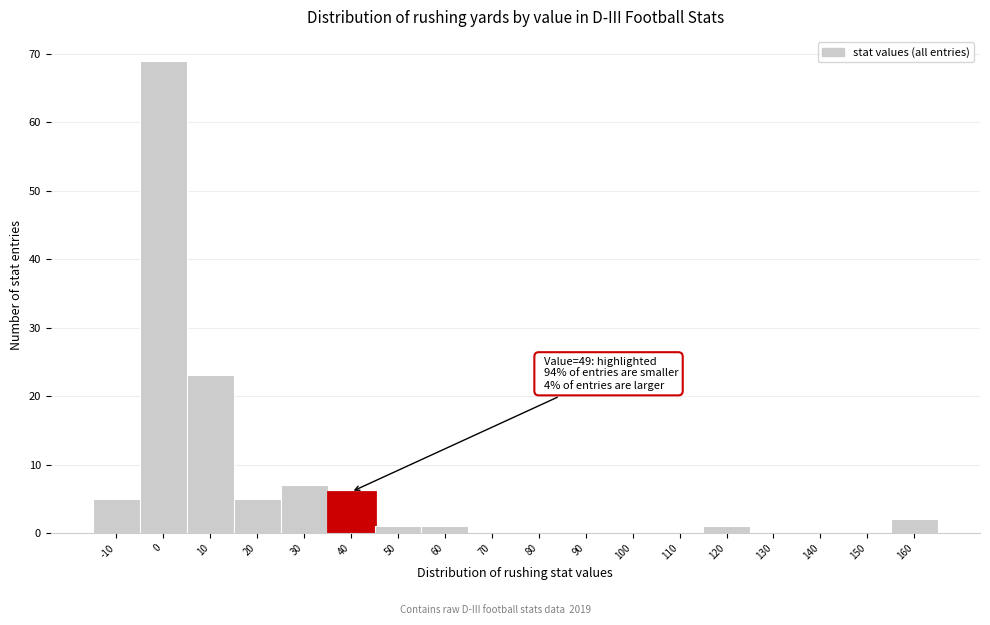

Reading left to right, extract all data points from this chart.

-10=5	0=69	10=23	20=5	30=7	40=6	50=1	60=1	70=0	80=0	90=0	100=0	110=0	120=1	130=0	140=0	150=0	160=2